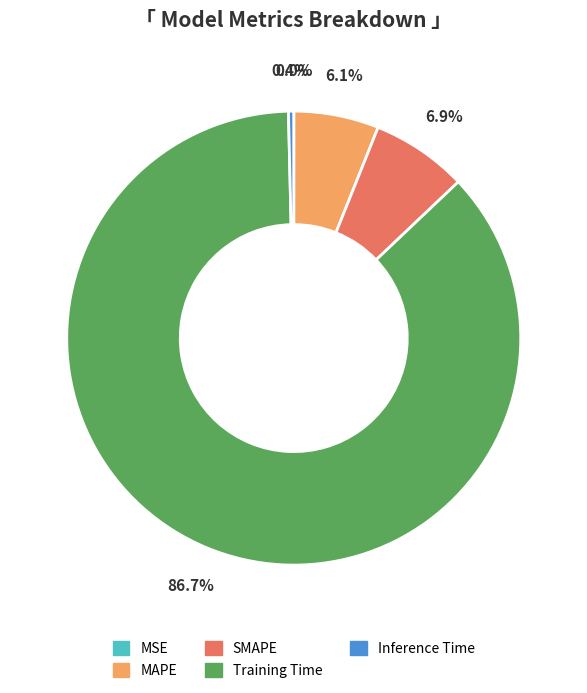

Between Inference Time and Training Time, which is larger?

Training Time